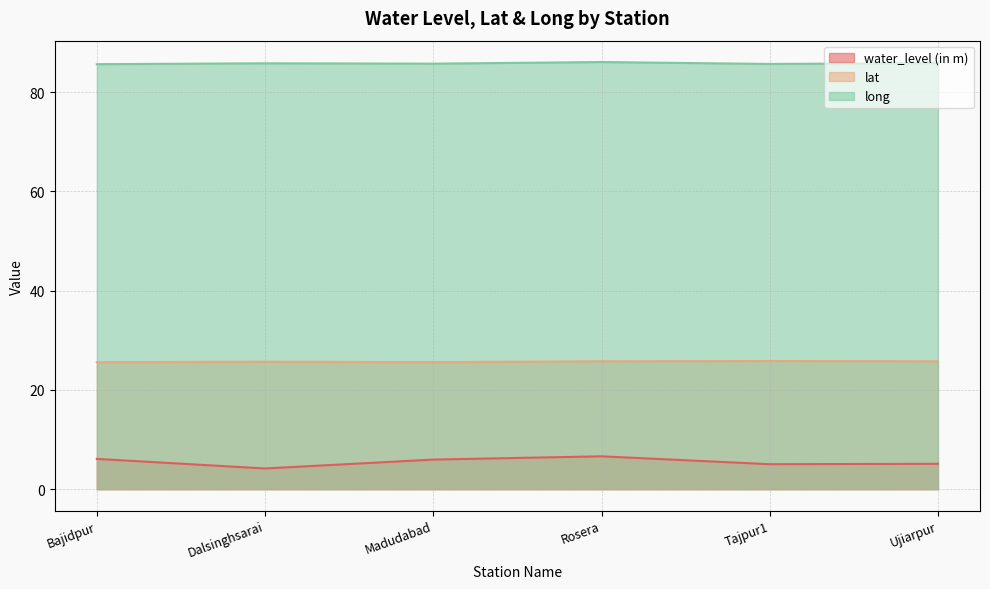

Which series has the largest range (max minus min)?

water_level (in m)